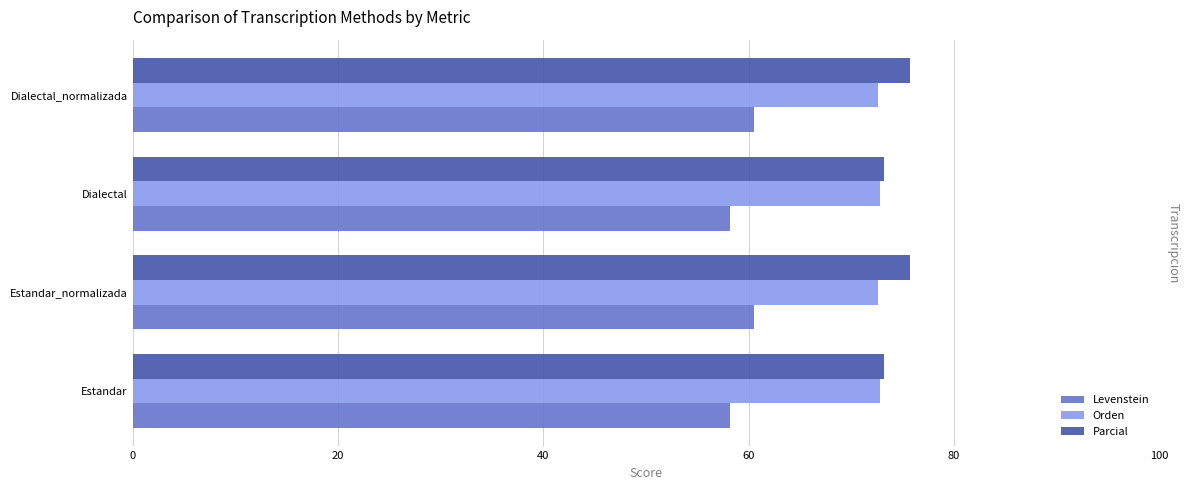

What is the spread (max minus min) of values at Dialectal_normalizada?

15.2